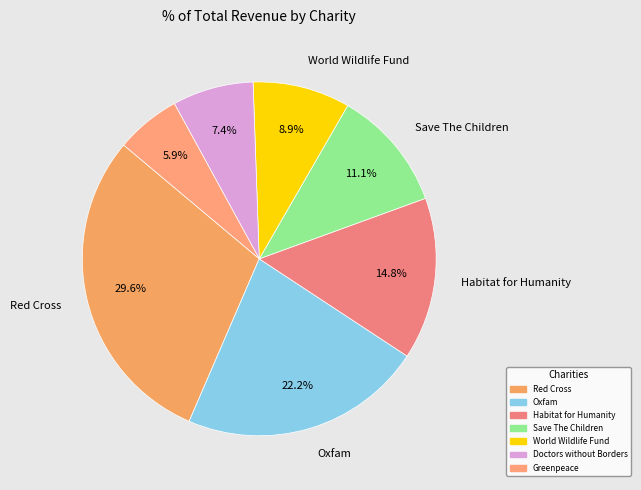

Count the number of slices in the pie.

7